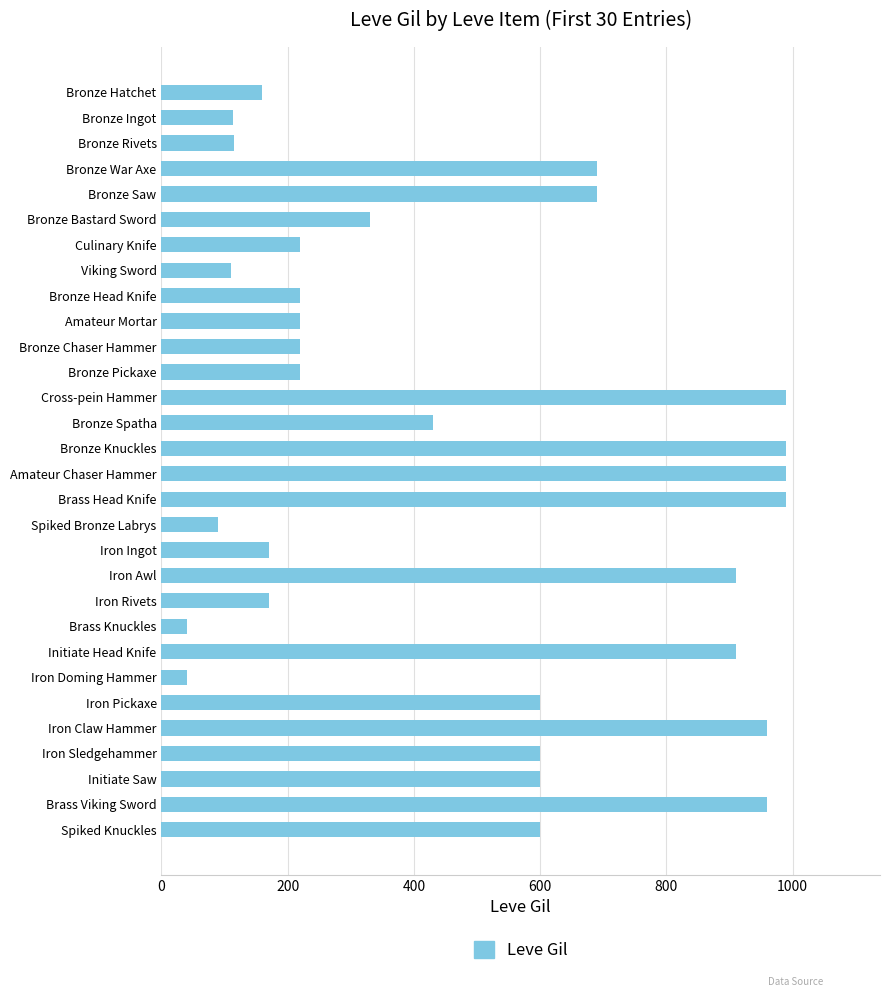

How many data points does each series have?

30